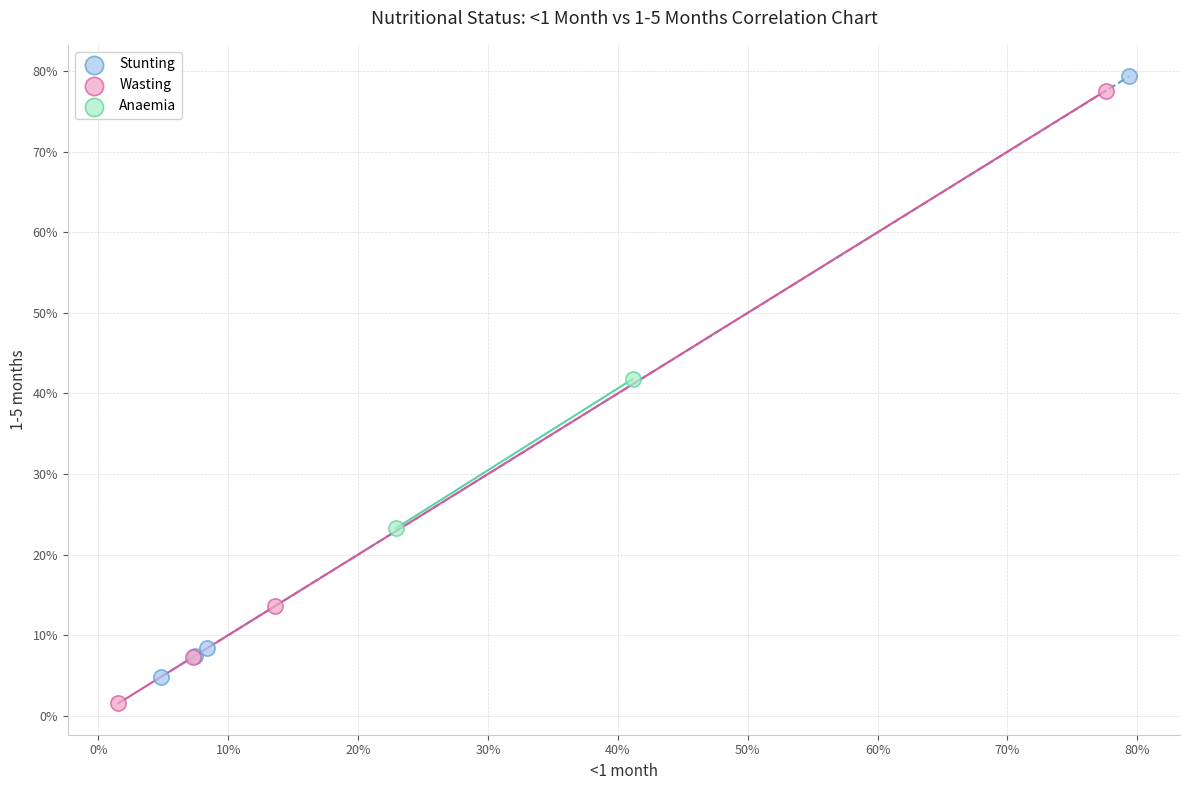

What are all the series names shown in the legend?

Stunting, Wasting, Anaemia